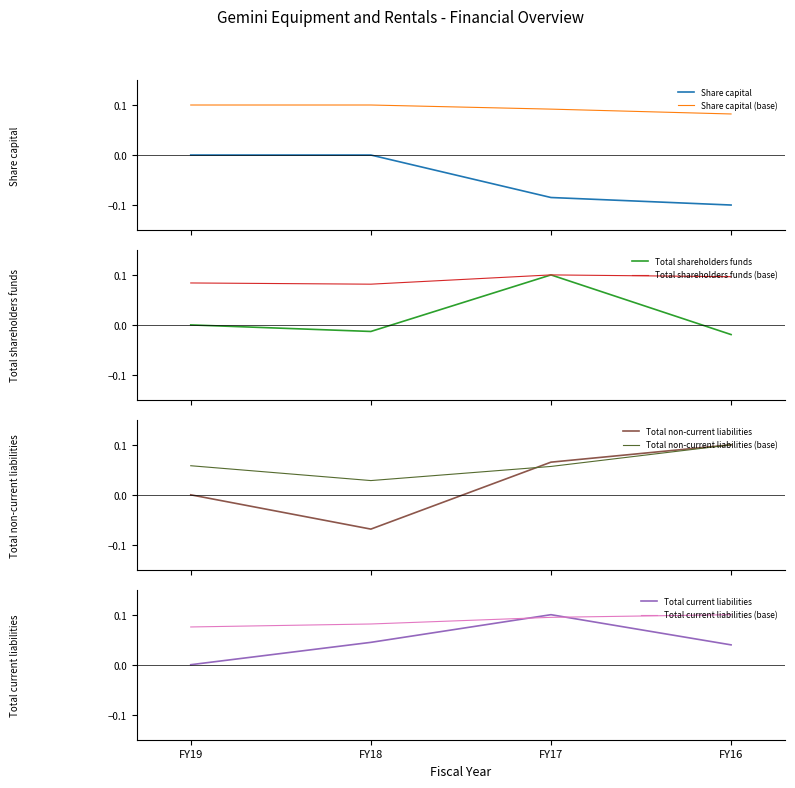

The Total current liabilities (base) series shows 0.1 at FY16. True or false?

True